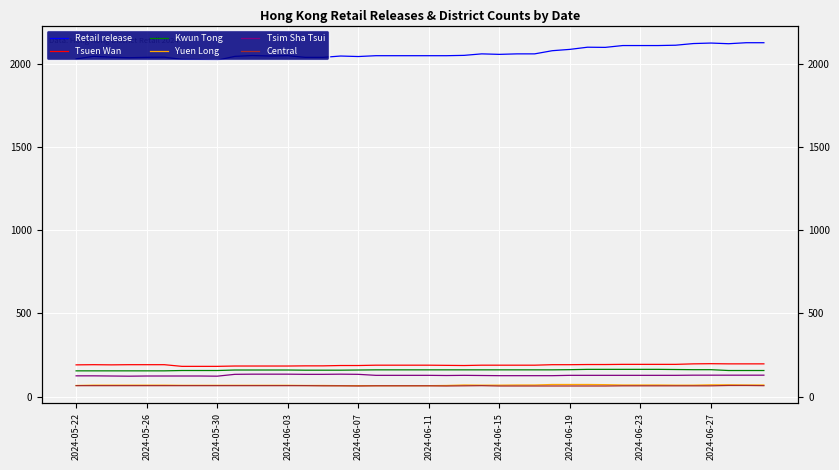

What is the lowest value of the Tsim Sha Tsui series?

123